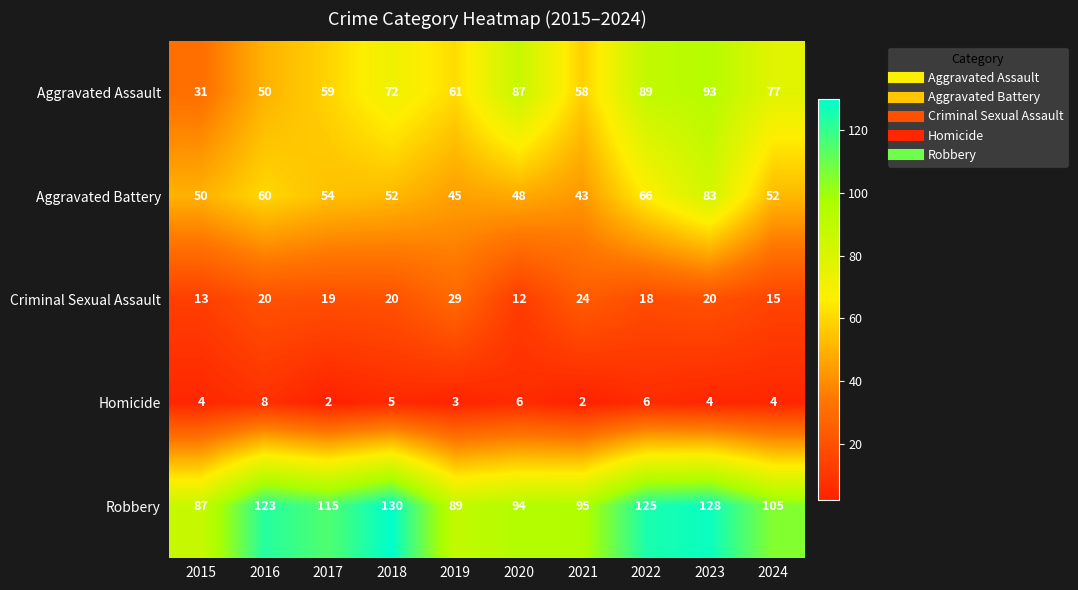

What is the difference between the maximum and minimum values in the Aggravated Battery series?

40